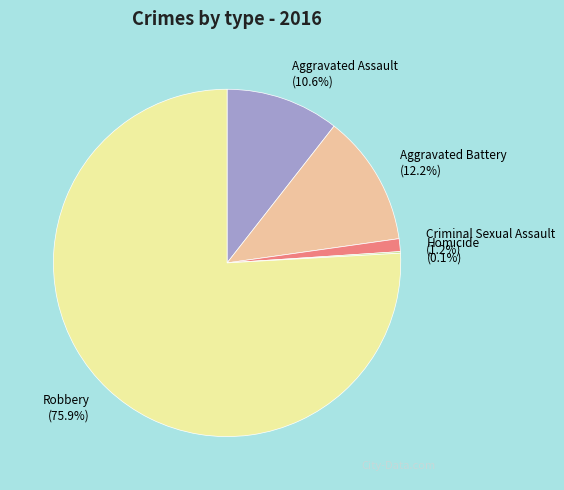

How much of the chart is everything except Robbery?

24.1%